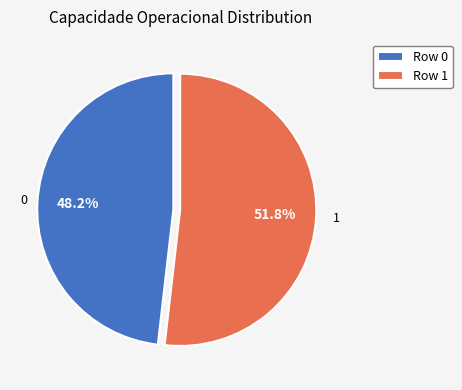

The 0 slice represents 34% of the pie. True or false?

False